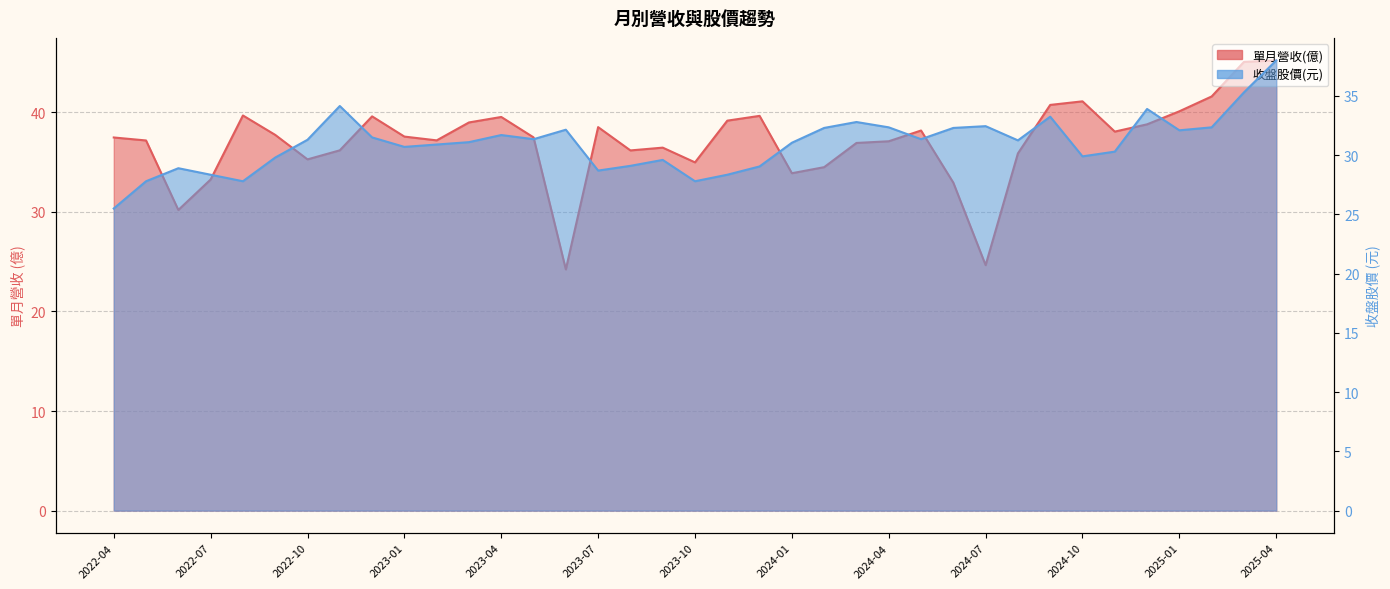

Which has a higher value, 2024-10 or 2023-10?

2024-10